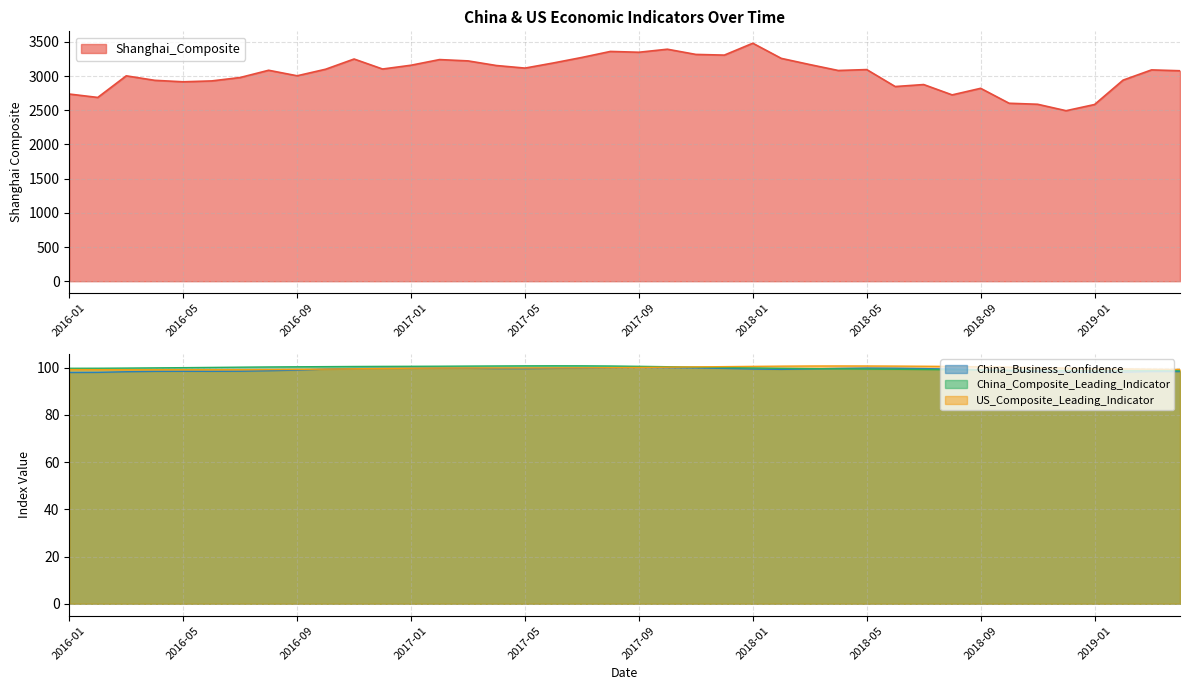

True or false: US_Composite_Leading_Indicator and Shanghai_Composite intersect in this chart.

False